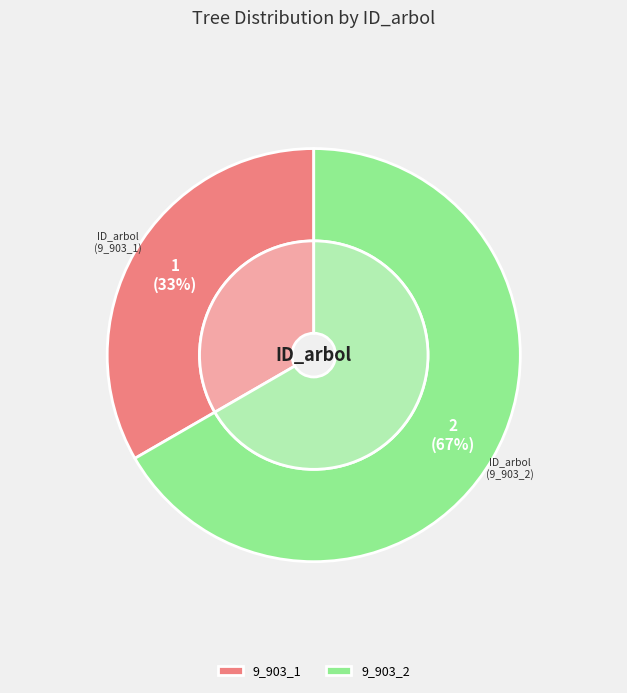

What is the change in value from 9_903_1 to 9_903_2?

+1